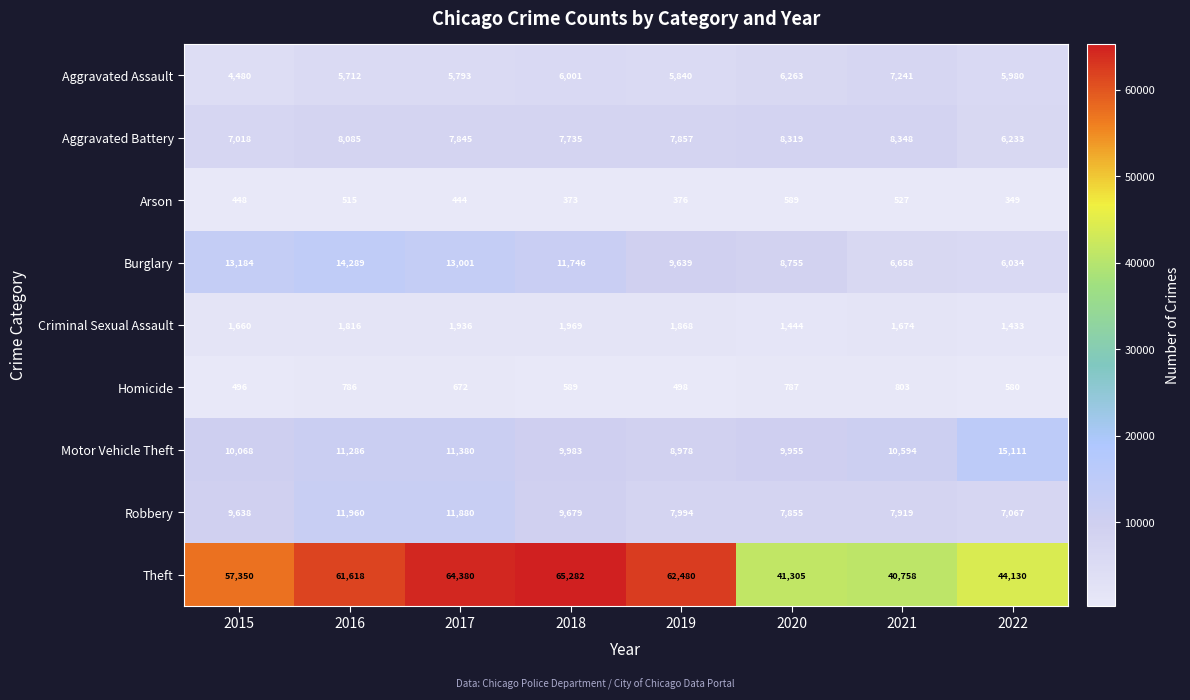

How many values in the Criminal Sexual Assault series are below 1816?

4